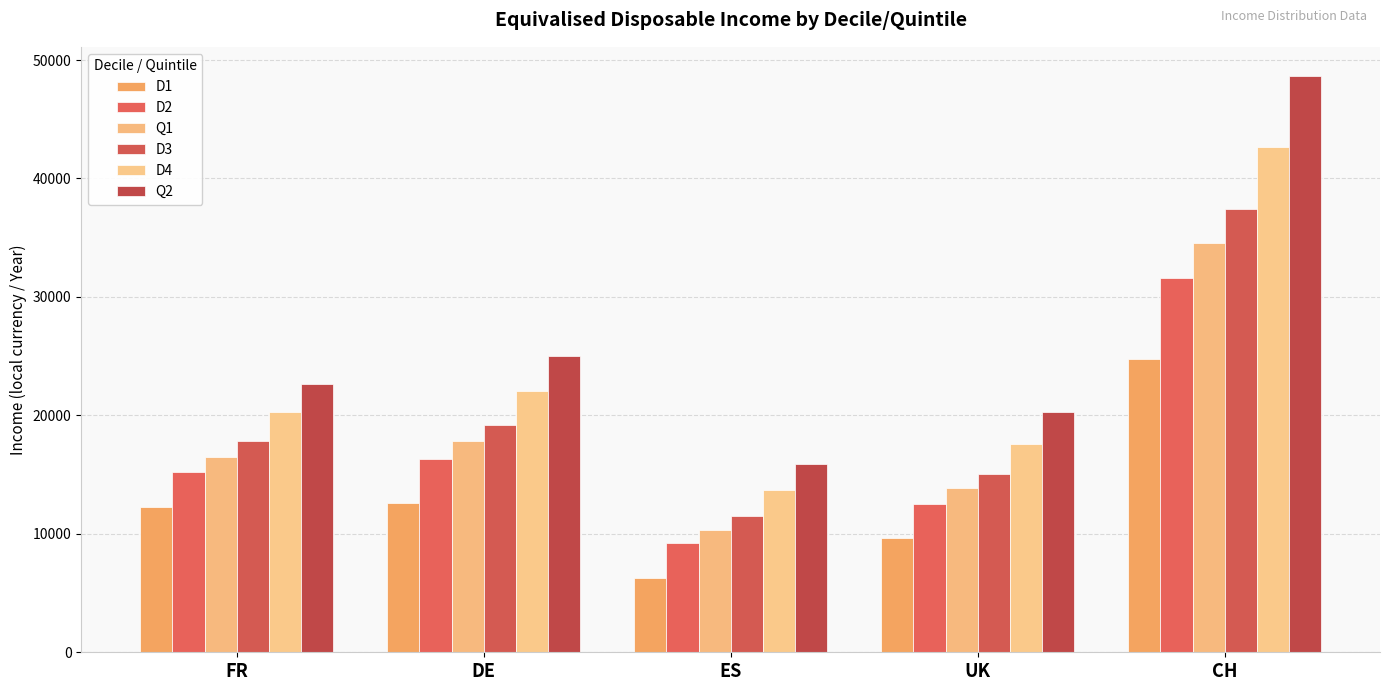

How many bars are there in each group?

6